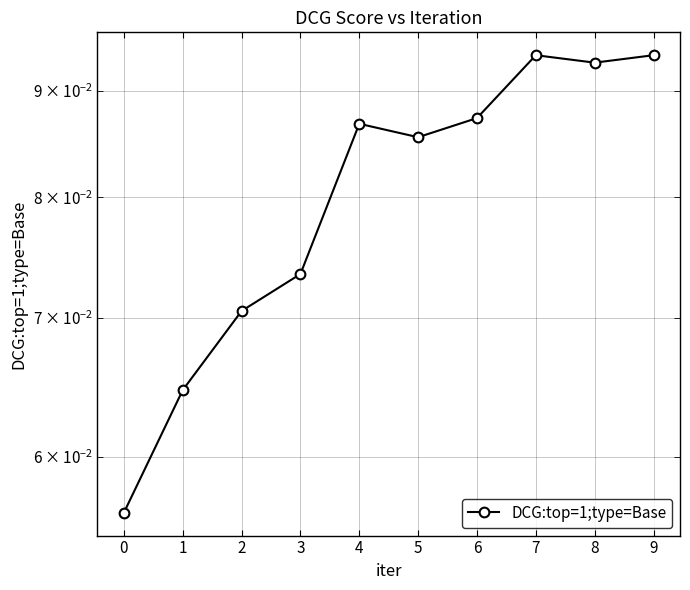

The chart shows a value of 0.1 at 2. True or false?

False